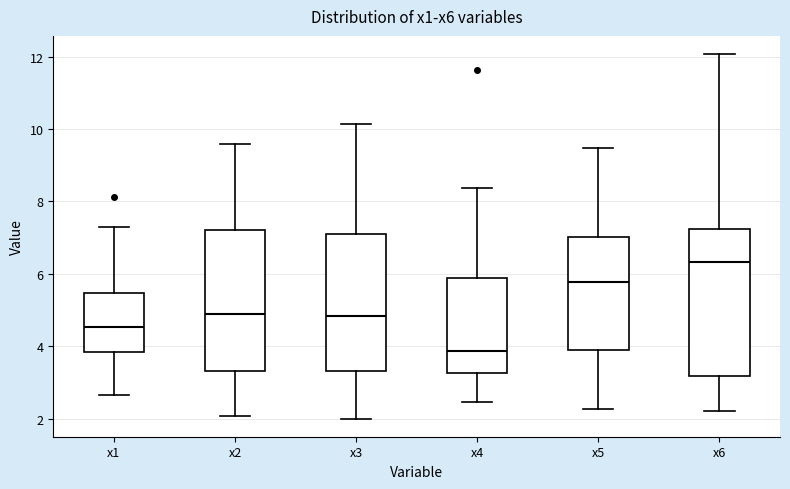

Where does the upper whisker of the box for x3 end on the y-axis? The values are not printed on the chart, so give them approximately, as read against the axis.

10.2